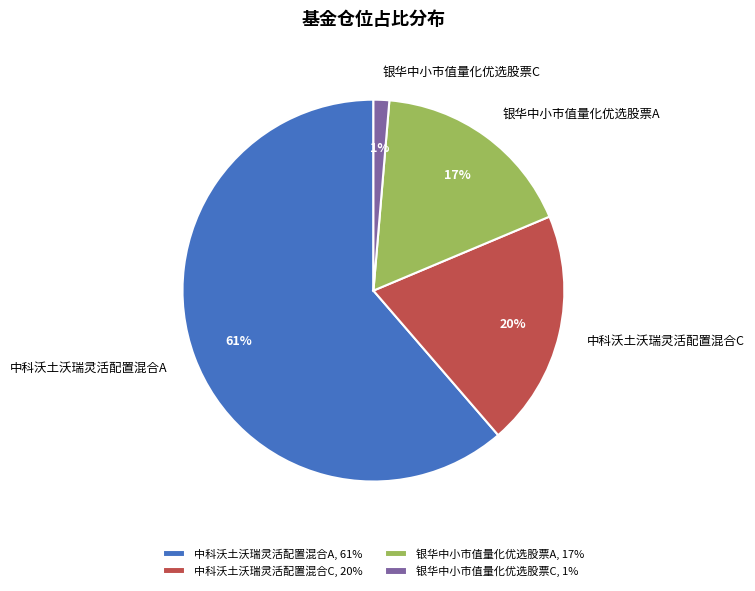

Is there any slice that represents more than half of the pie?

Yes